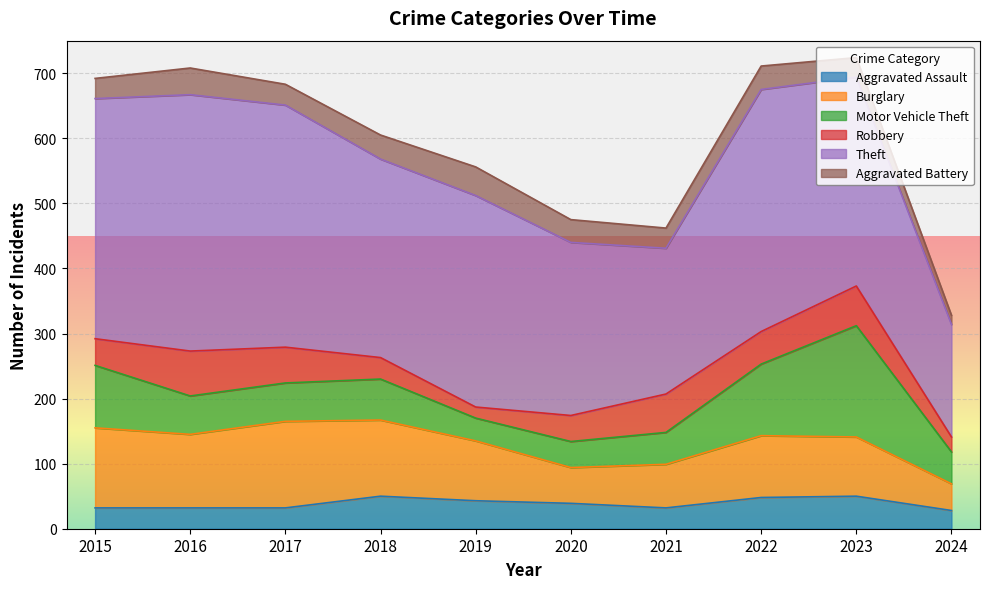

The Robbery series shows 83 at 2017. True or false?

False